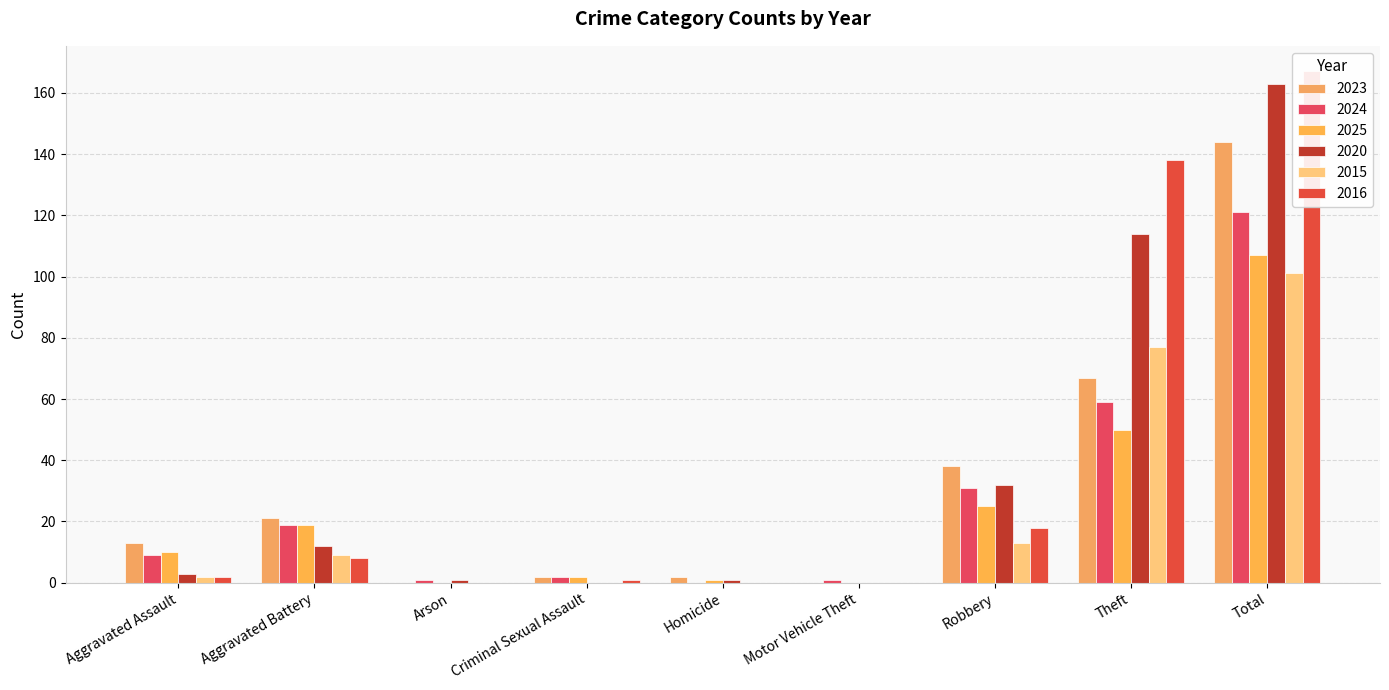

Which category has the highest value across all series?

Total